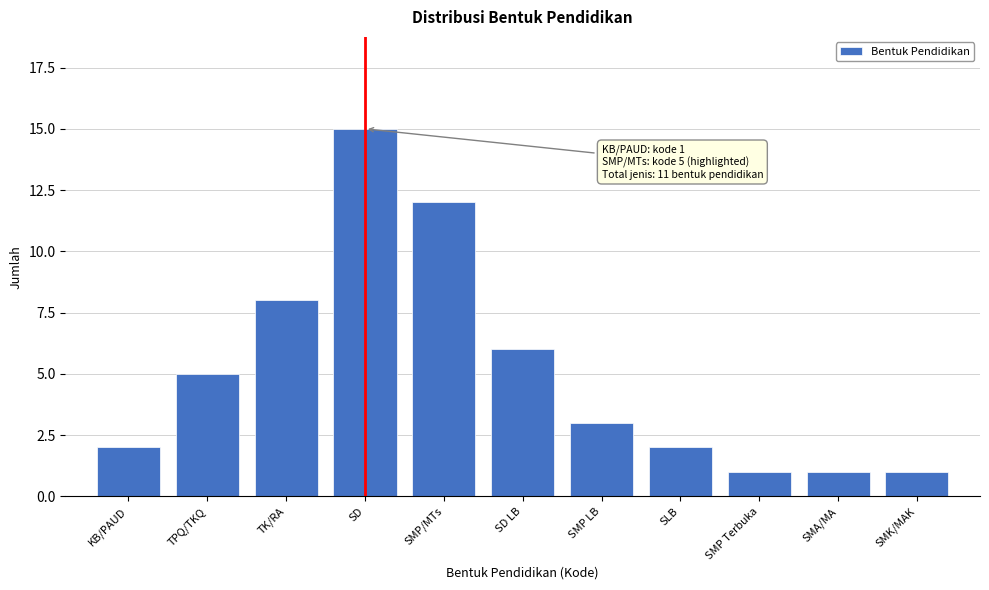

Reading left to right, what are all the values shown in this chart?

KB/PAUD=2	TPQ/TKQ=5	TK/RA=8	SD=15	SMP/MTs=12	SD LB=6	SMP LB=3	SLB=2	SMP Terbuka=1	SMA/MA=1	SMK/MAK=1